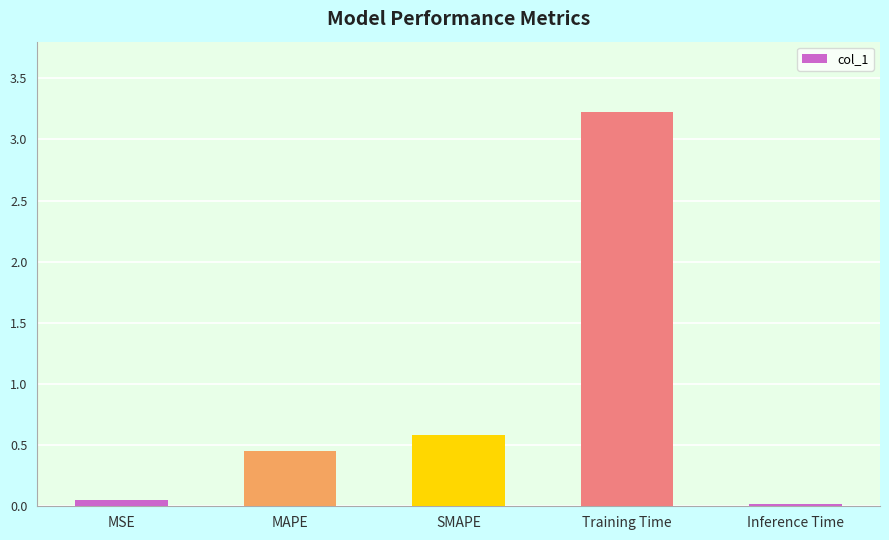

List the labels in order of value, largest first.

Training Time, SMAPE, MAPE, MSE, Inference Time